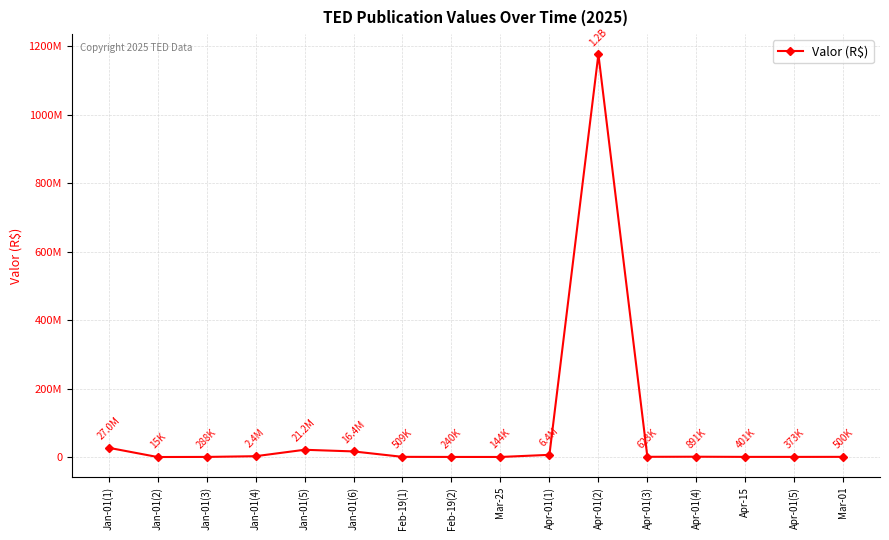

What is the label of the 11th point from the left?

Apr-01(2)